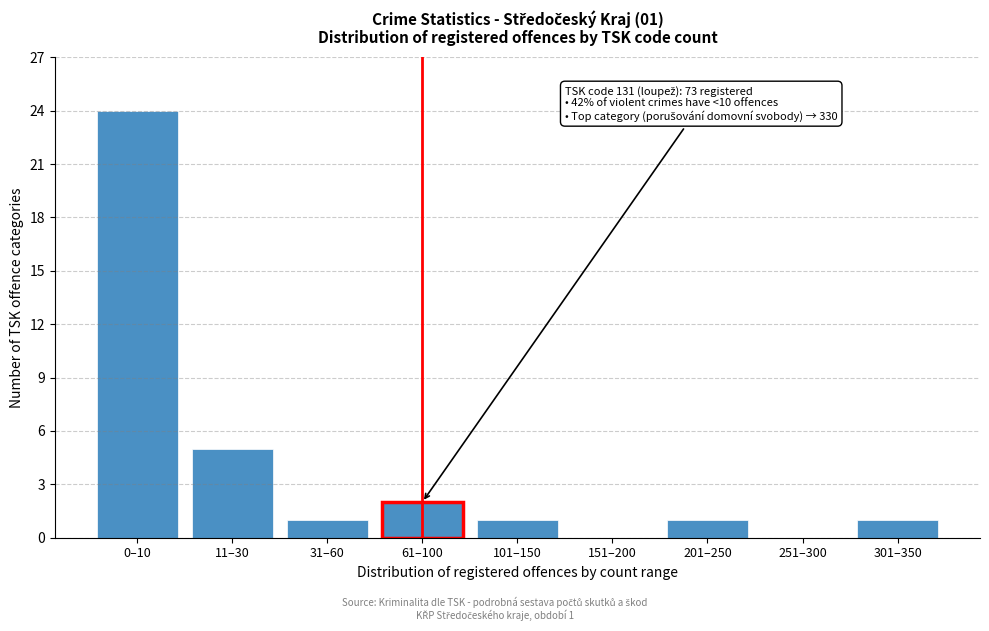

Reading left to right, list all the values displayed in this chart.

0–10=24	11–30=5	31–60=1	61–100=2	101–150=1	151–200=0	201–250=1	251–300=0	301–350=1